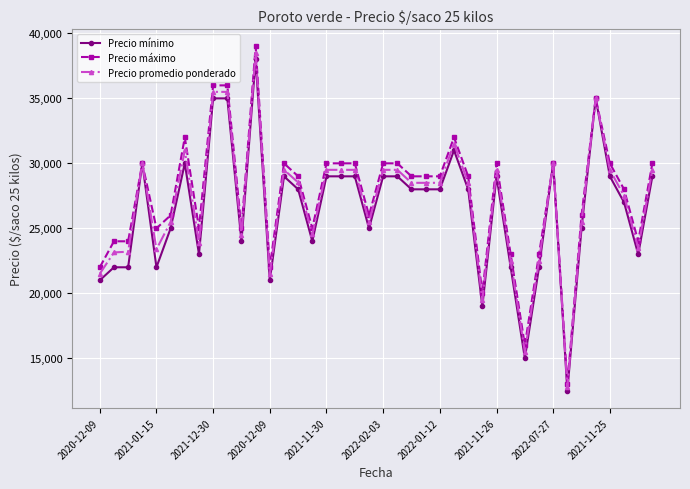

What is the value of the Precio mínimo point at the 11th from the left?

24000